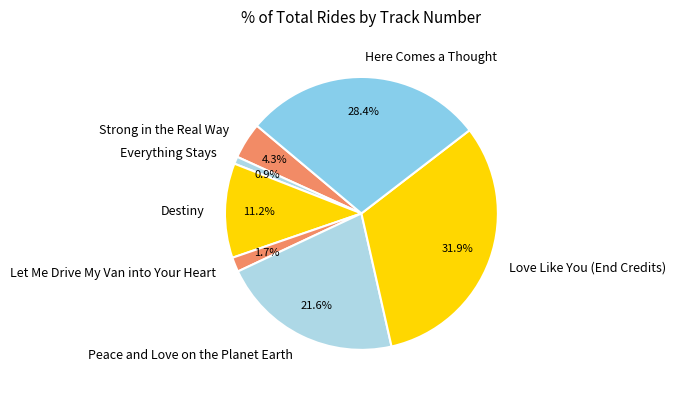

Does Everything Stays represent more than half of the total?

No